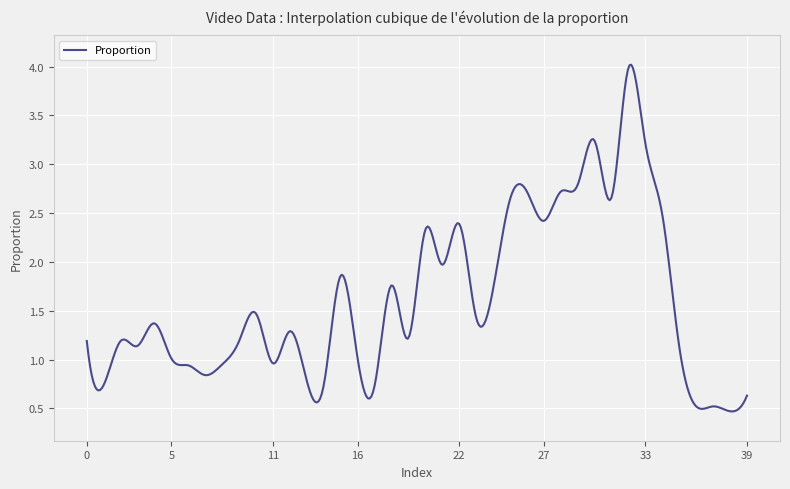

Does the chart have visible grid lines?

Yes